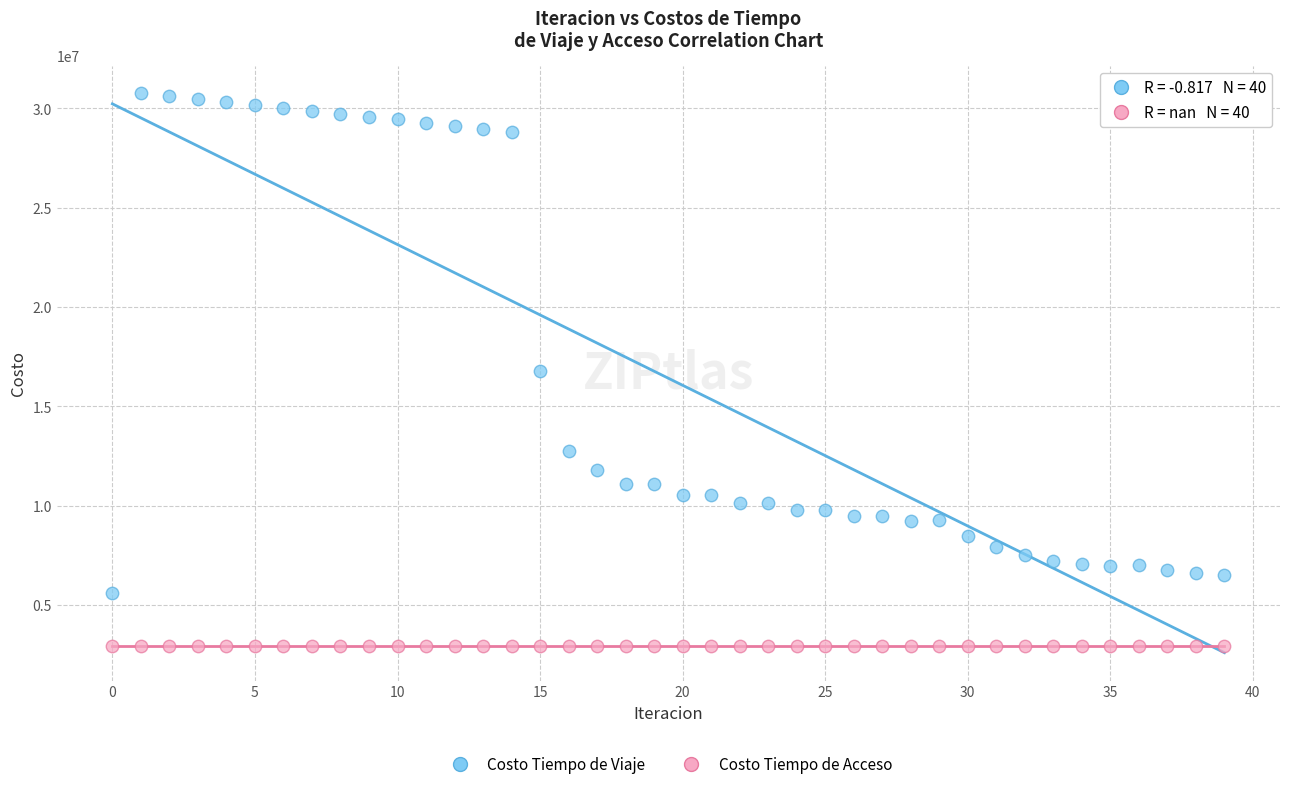

Which series reaches the maximum Y coordinate?

Costo Tiempo de Viaje